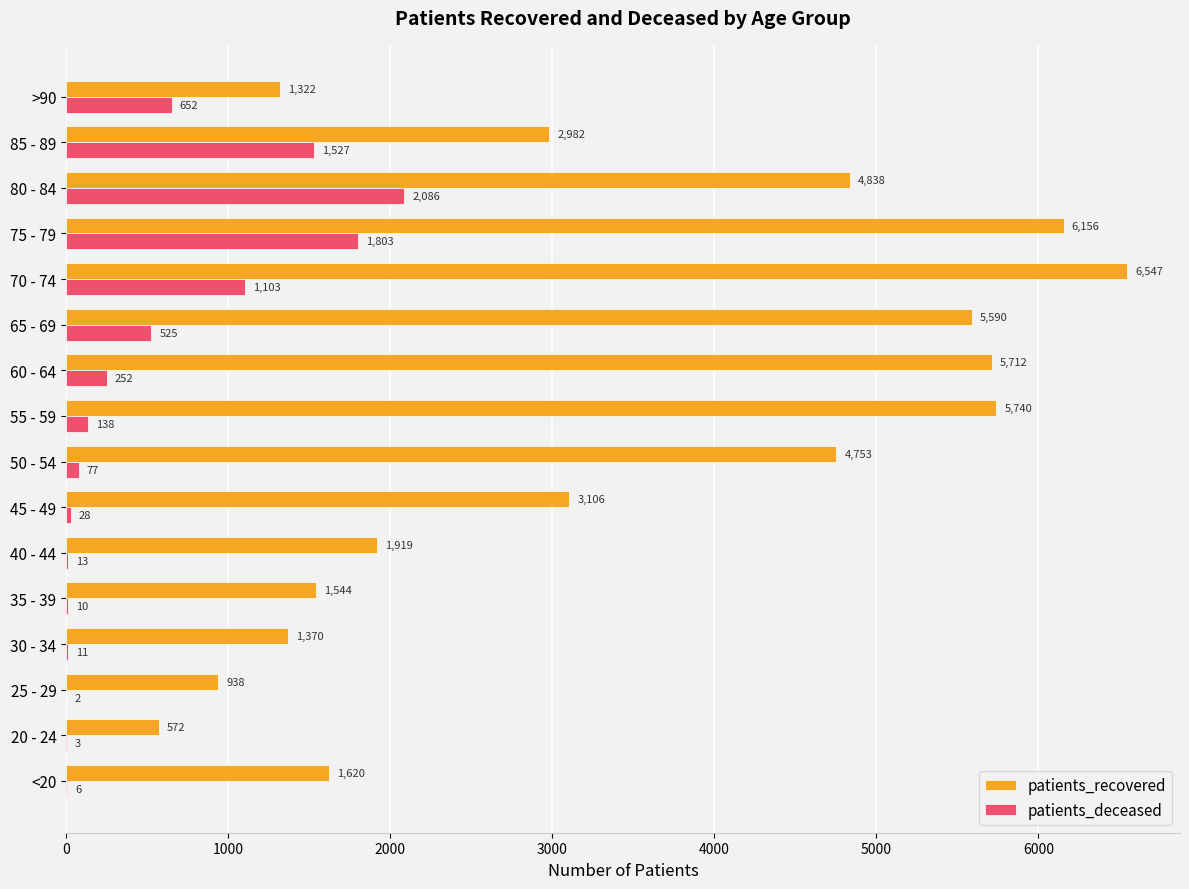

Which series has the largest total across all categories?

patients_recovered